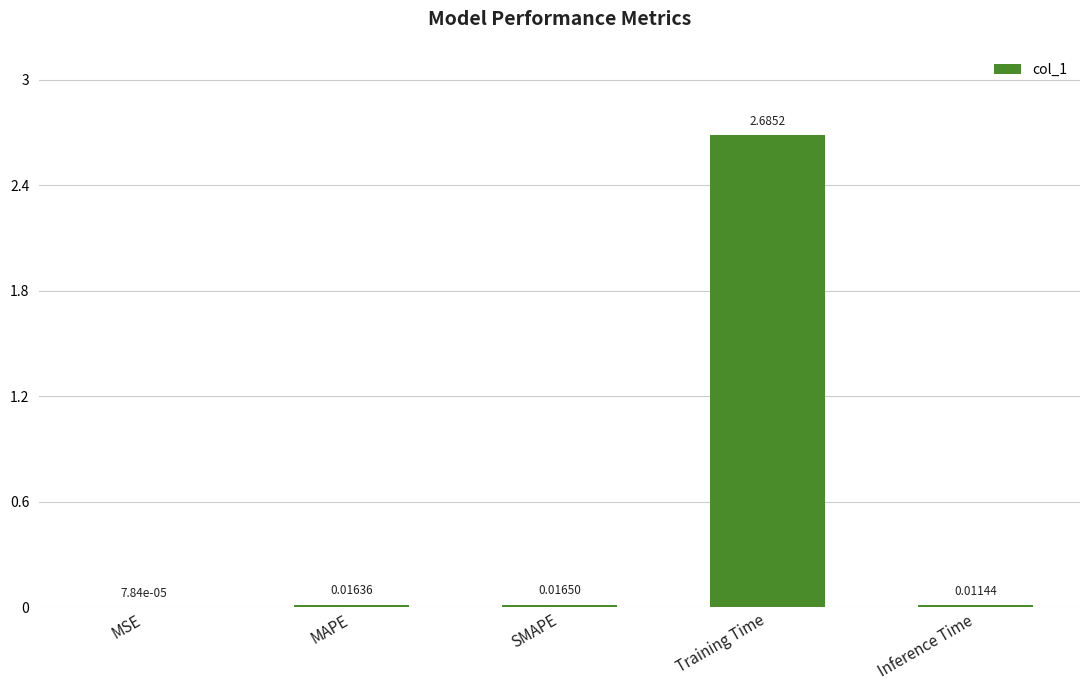

Which category has the highest value across all series?

Training Time